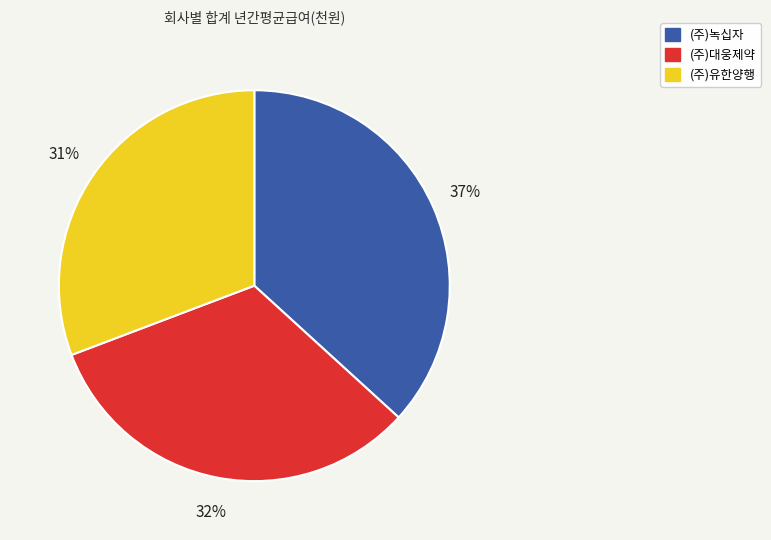

To the nearest percent, what is the combined percentage of (주)녹십자 and (주)유한양행?

68%